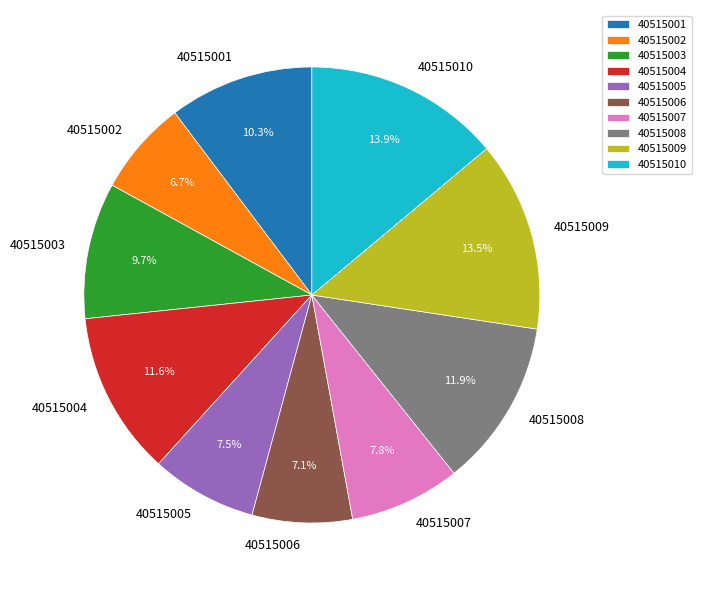

Does 40515009 represent more than half of the total?

No